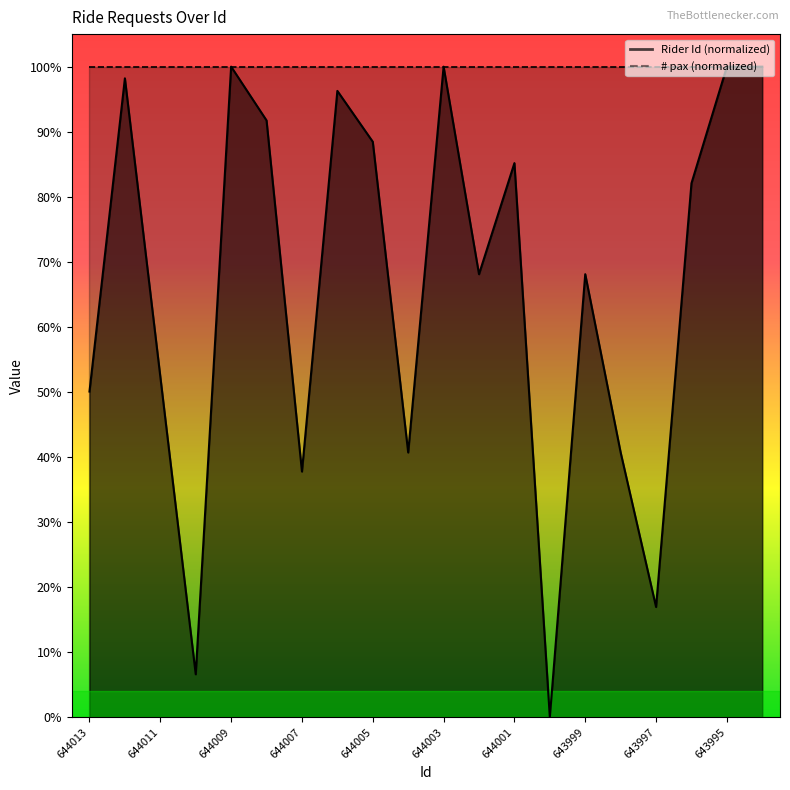

What is the difference between the second highest and minimum values?

1.0